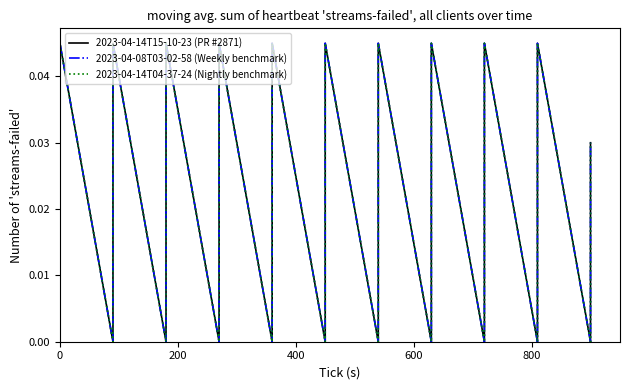

Does the chart display data point markers on the line(s)?

No